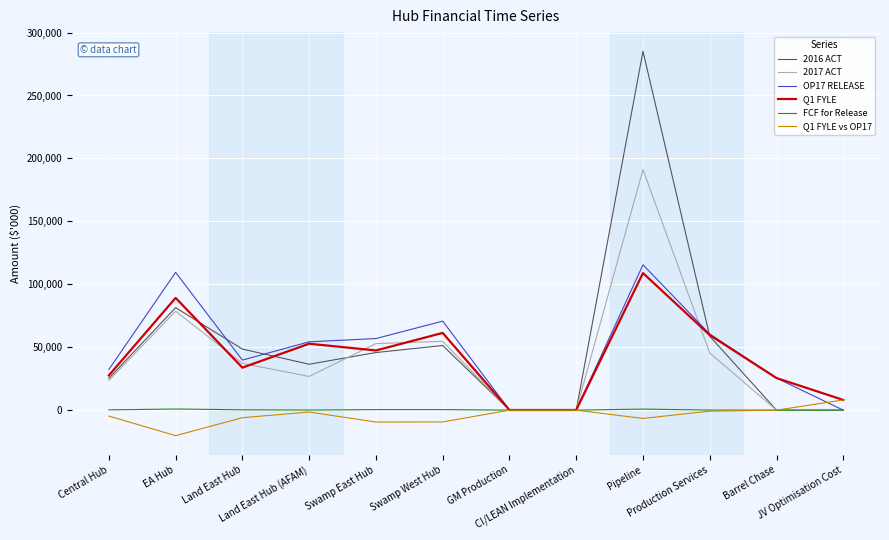

List the series in order of their peak value, lowest first.

FCF for Release, Q1 FYLE vs OP17, Q1 FYLE, OP17 RELEASE, 2017 ACT, 2016 ACT